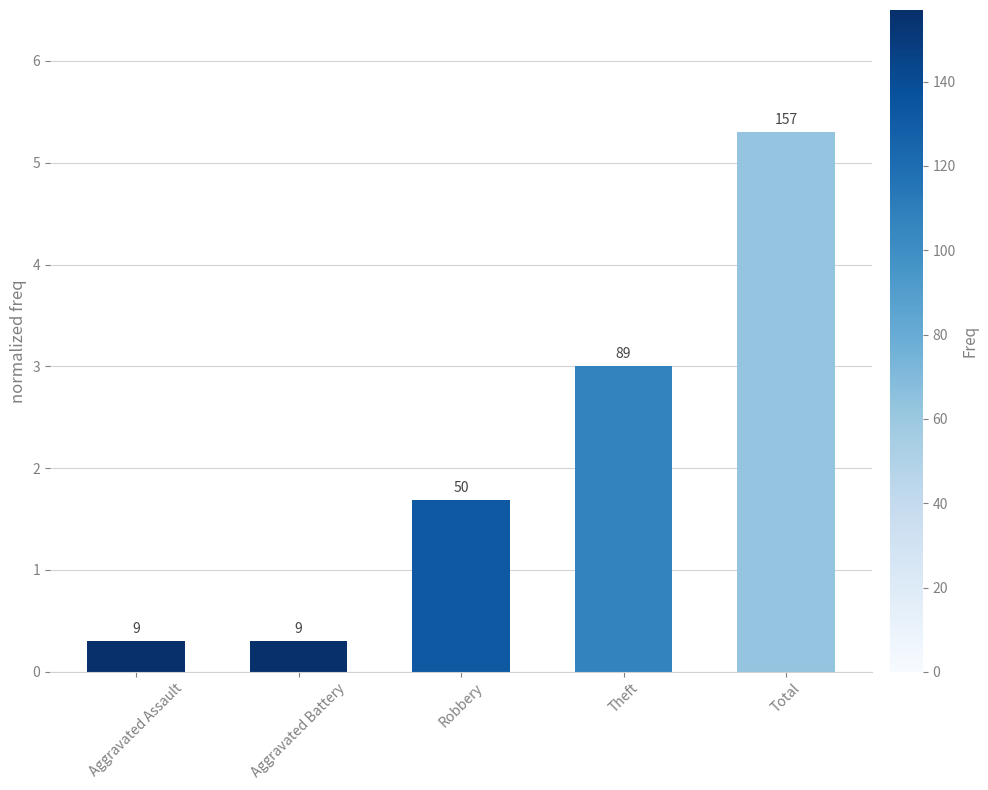

Does the chart contain any negative values?

No